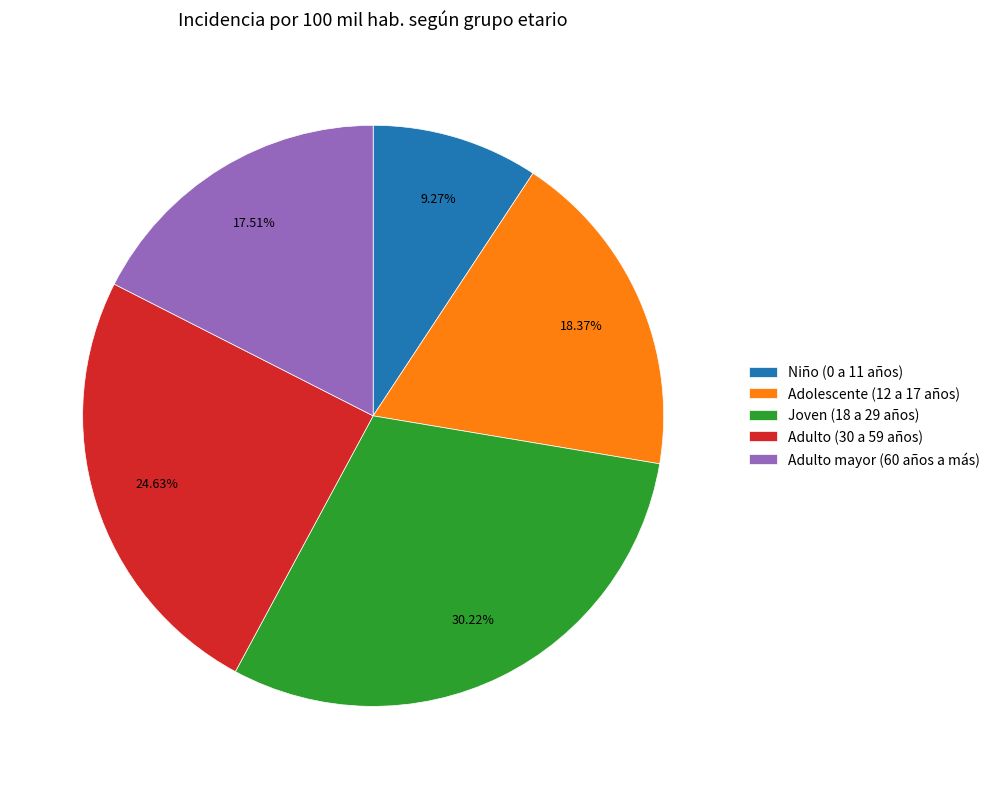

Rank the categories by value from lowest to highest.

Niño (0 a 11 años), Adulto mayor (60 años a más), Adolescente (12 a 17 años), Adulto (30 a 59 años), Joven (18 a 29 años)